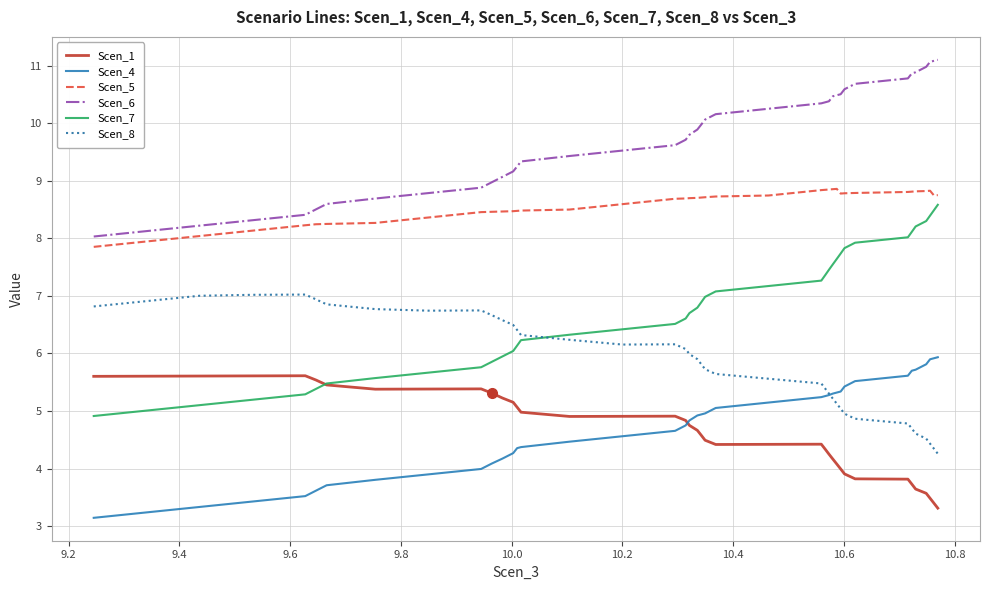

True or false: Scen_1 and Scen_5 intersect in this chart.

False